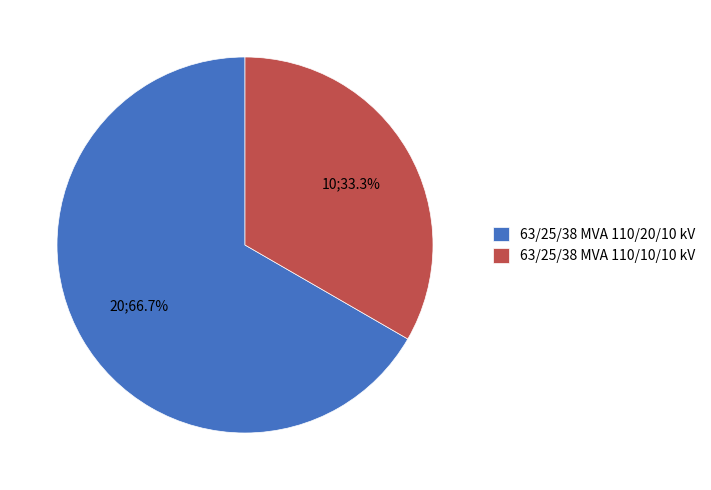

To the nearest percent, what is the average slice percentage?

50%